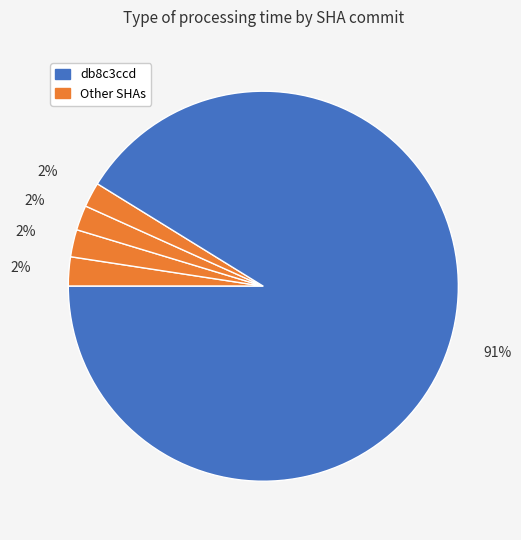

Which category has the biggest portion of the pie?

db8c3ccd